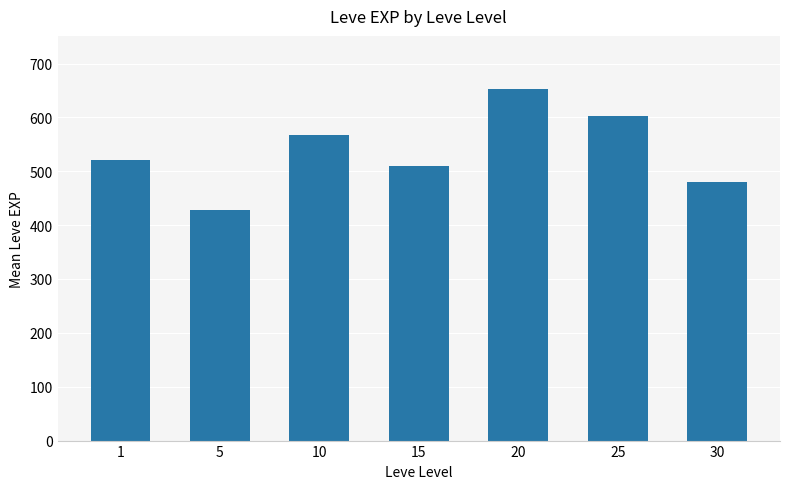

What is the sum of all values?

3761.7